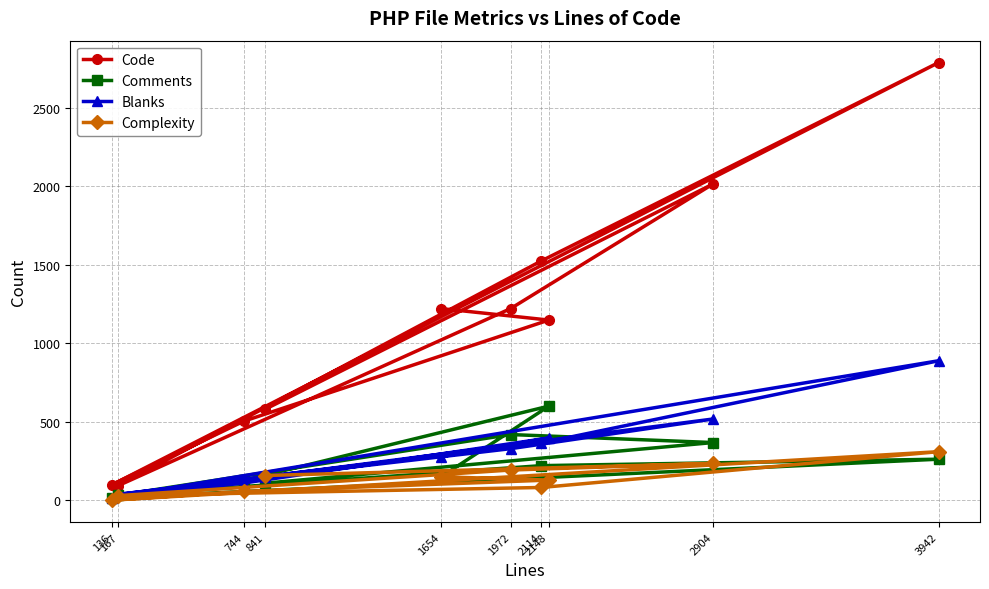

Does the chart have visible grid lines?

Yes